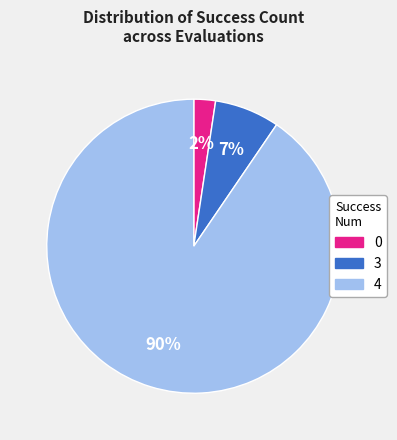

How many slices are in this pie chart?

3